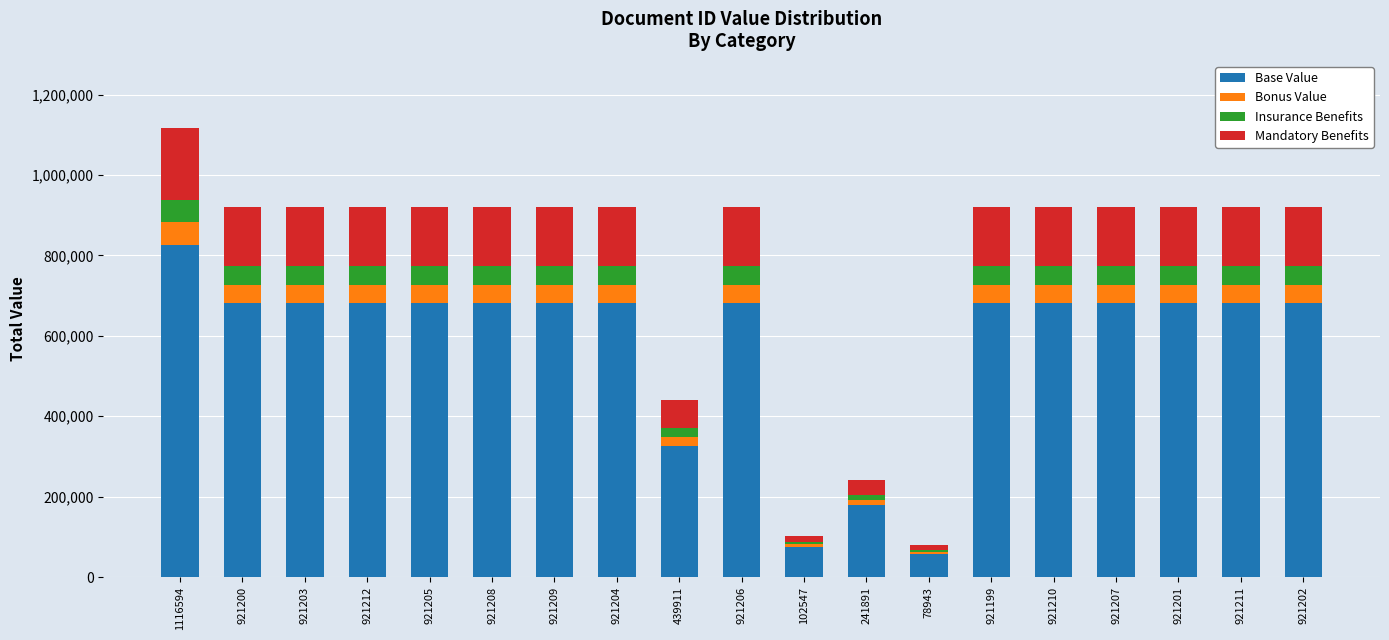

What is the minimum value for Base Value?

58417